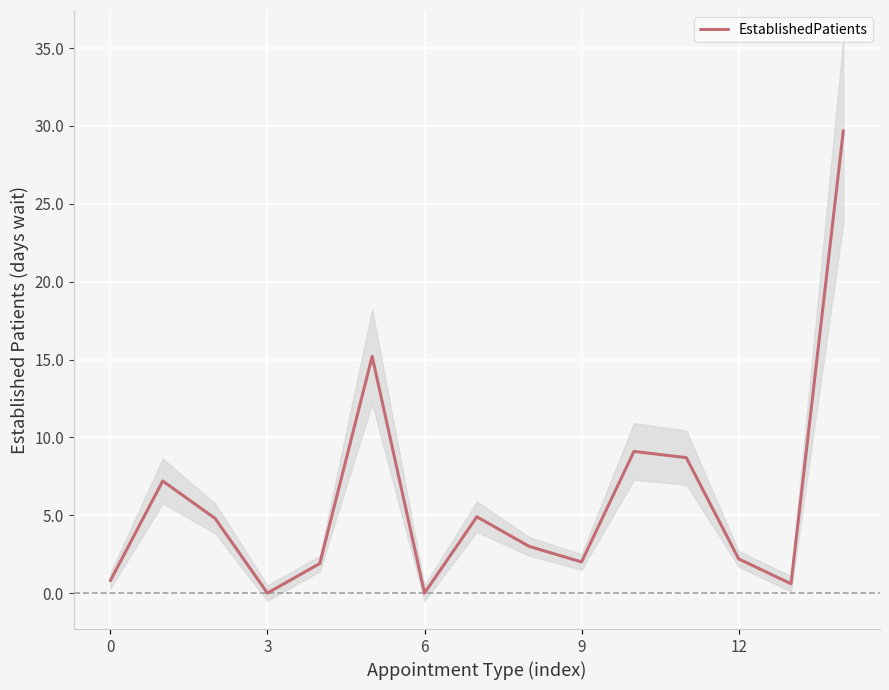

What is the label of the 15th point from the left?

14